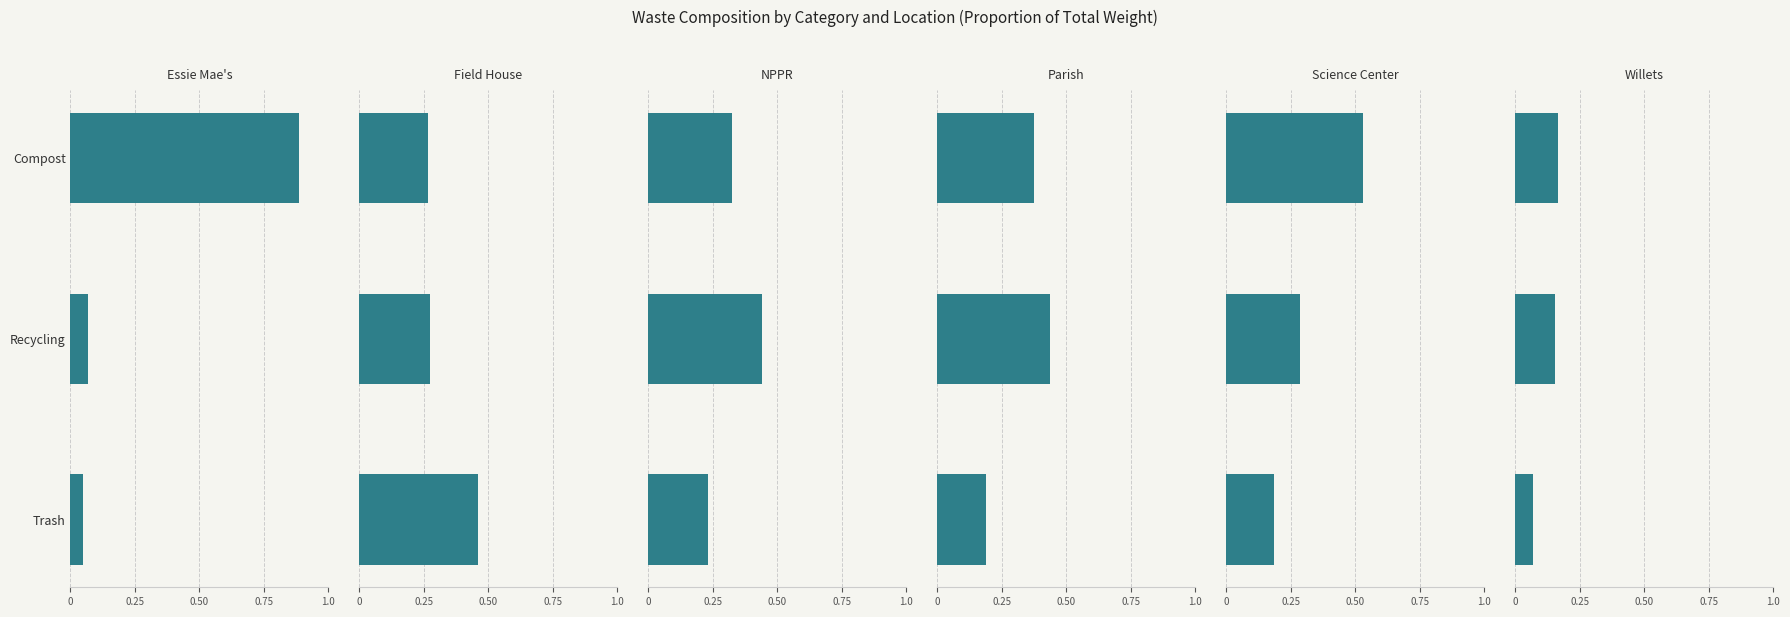

What is the total value across all series at Trash?

1.2